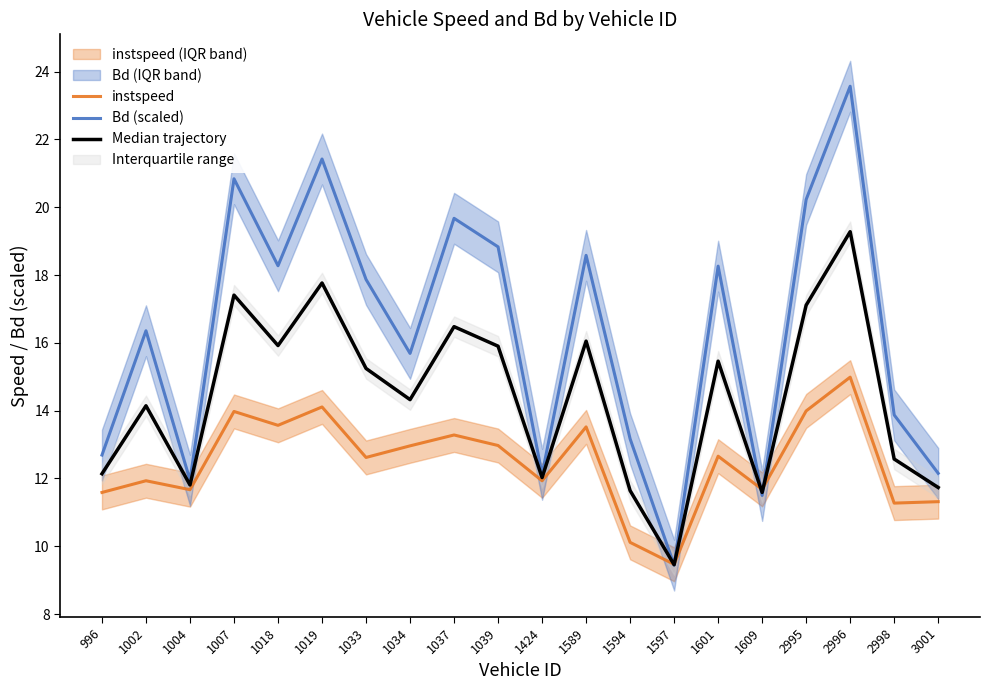

The instspeed series shows 15.4 at 1597. True or false?

False